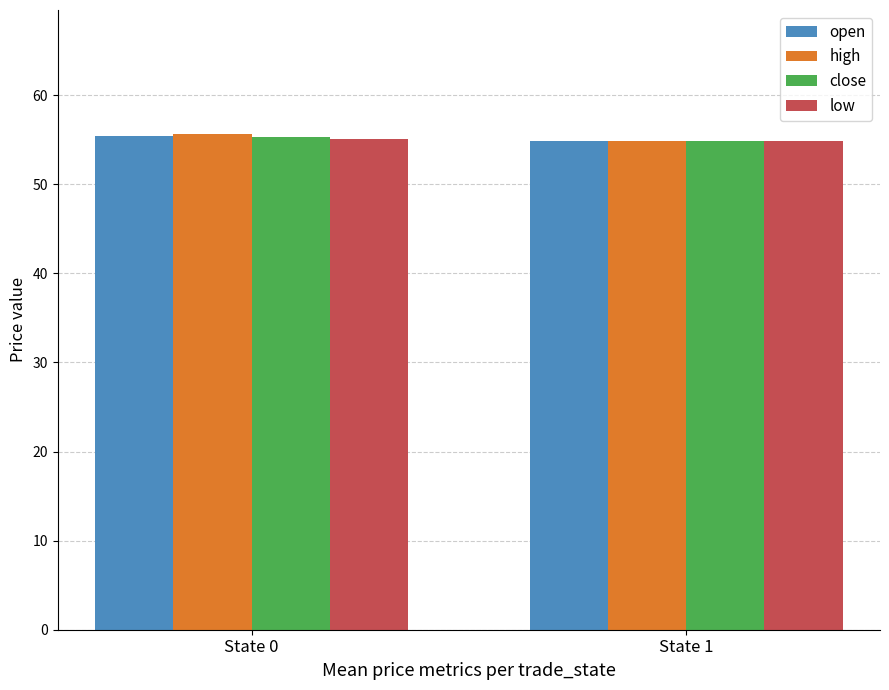

The open series shows 74.1 at State 0. True or false?

False